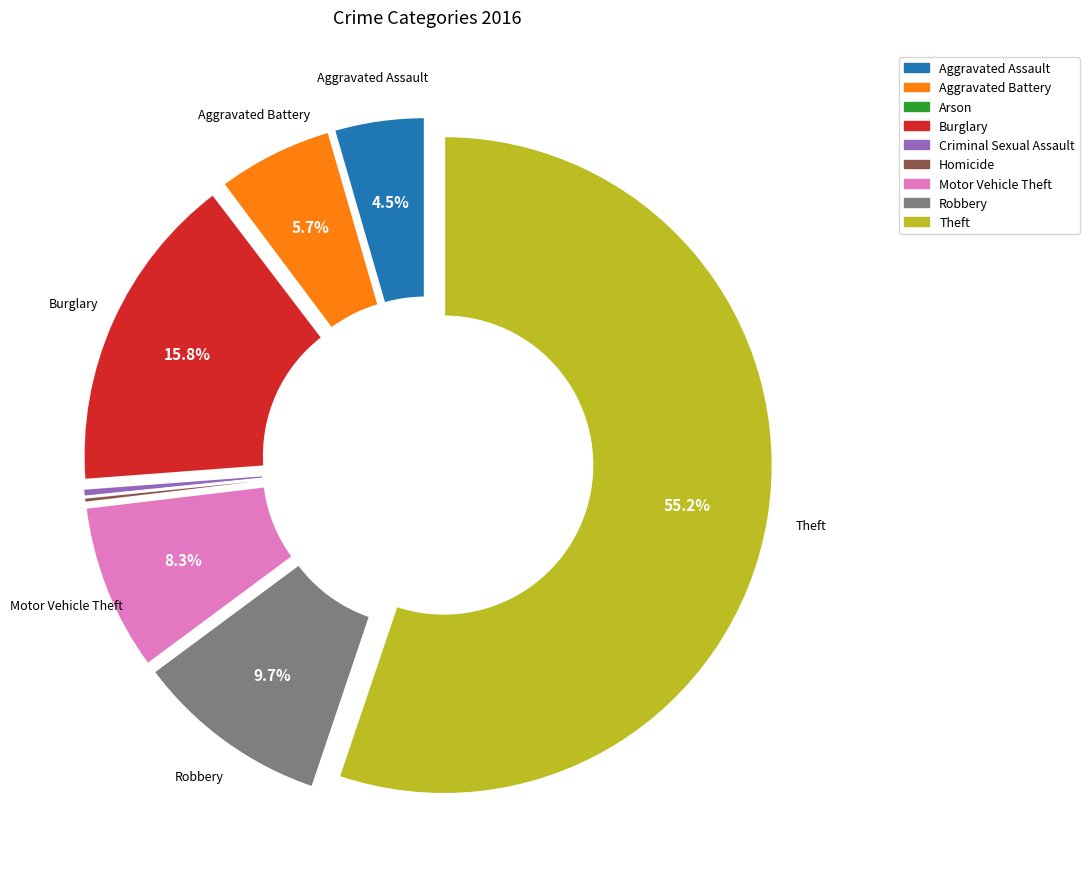

To the nearest percent, what is the average slice percentage?

11%